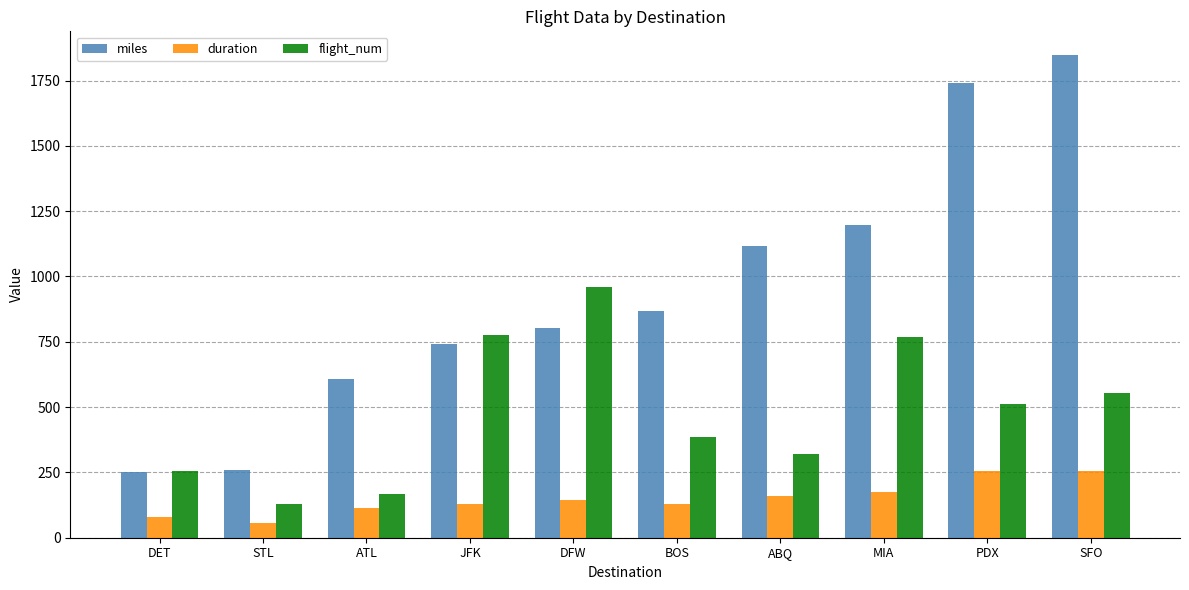

At which label does flight_num first exceed 512?

JFK